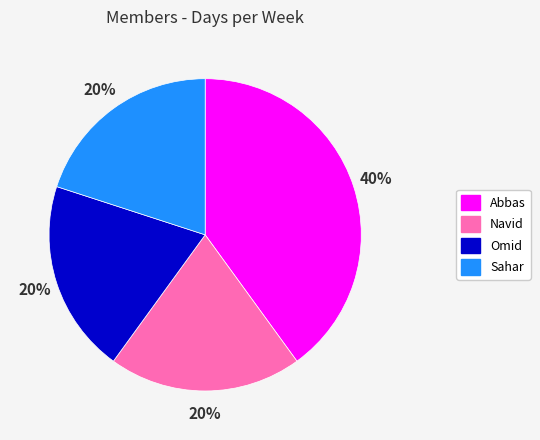

Is there any slice that represents more than half of the pie?

No